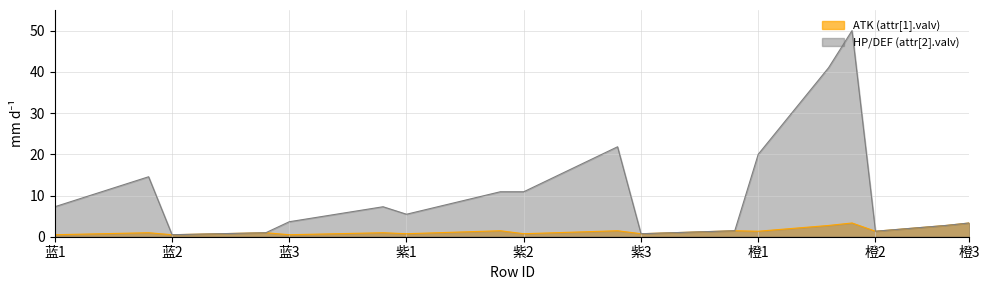

Which series has the widest spread of values?

HP/DEF (attr[2].valv)